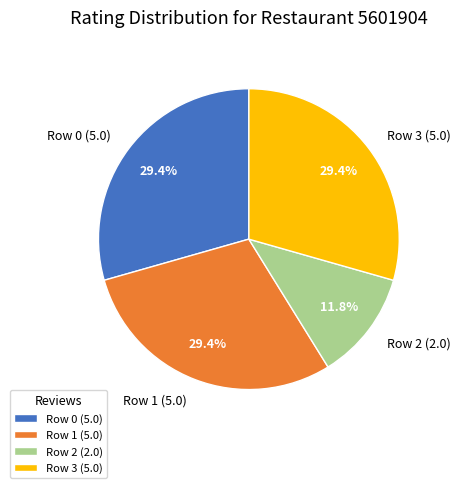

Count the number of slices in the pie.

4